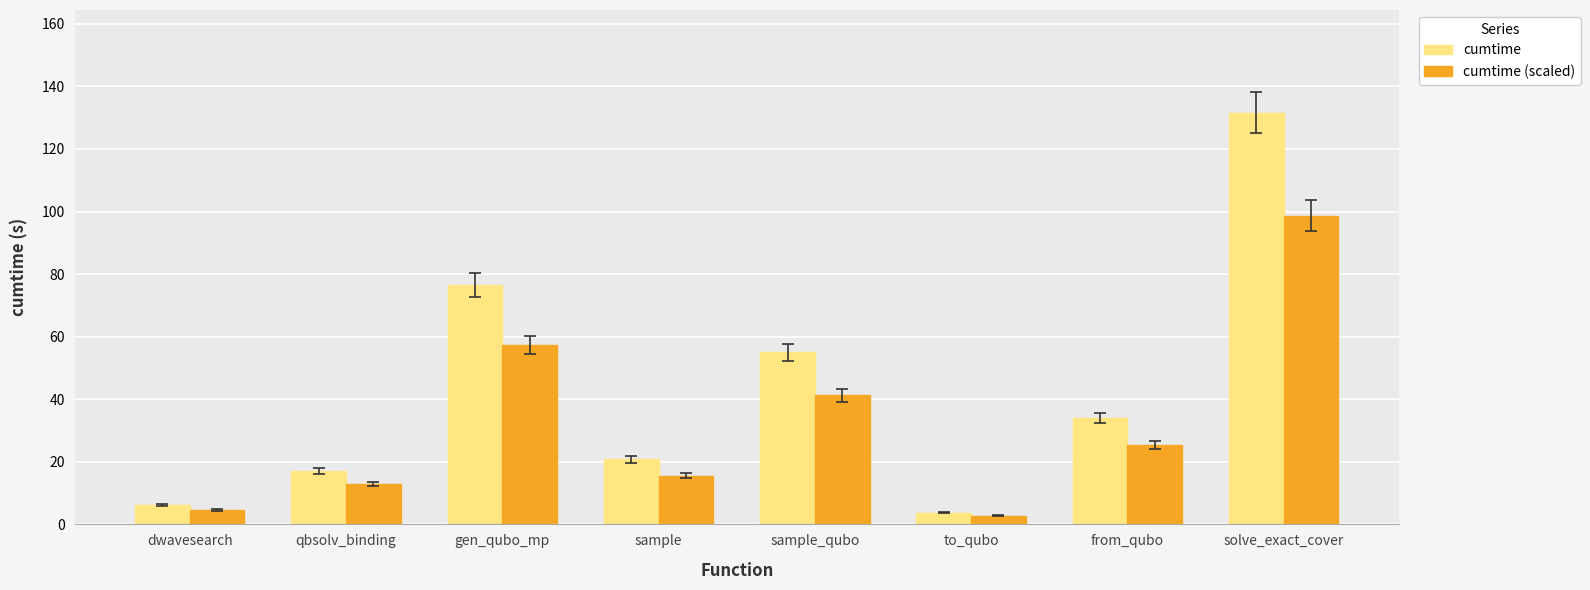

Where does the cumtime (scaled) series first go above 25?

gen_qubo_mp